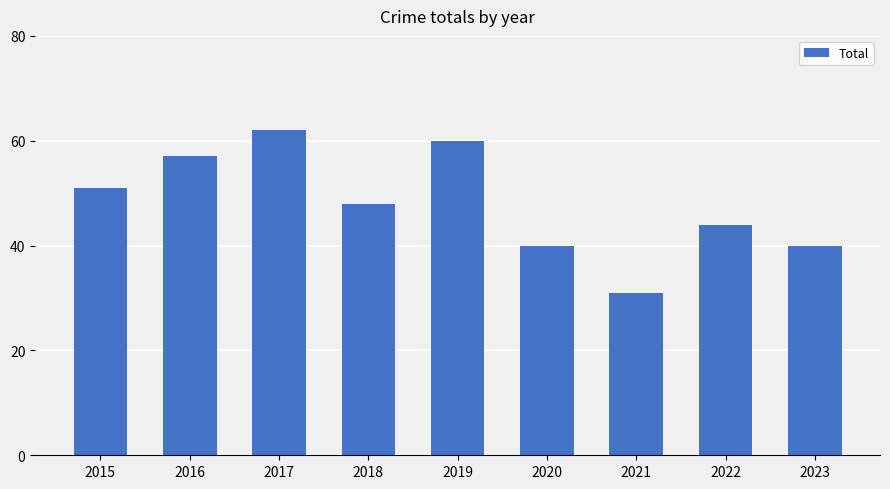

What is the value of the 2nd bar from the left?

57